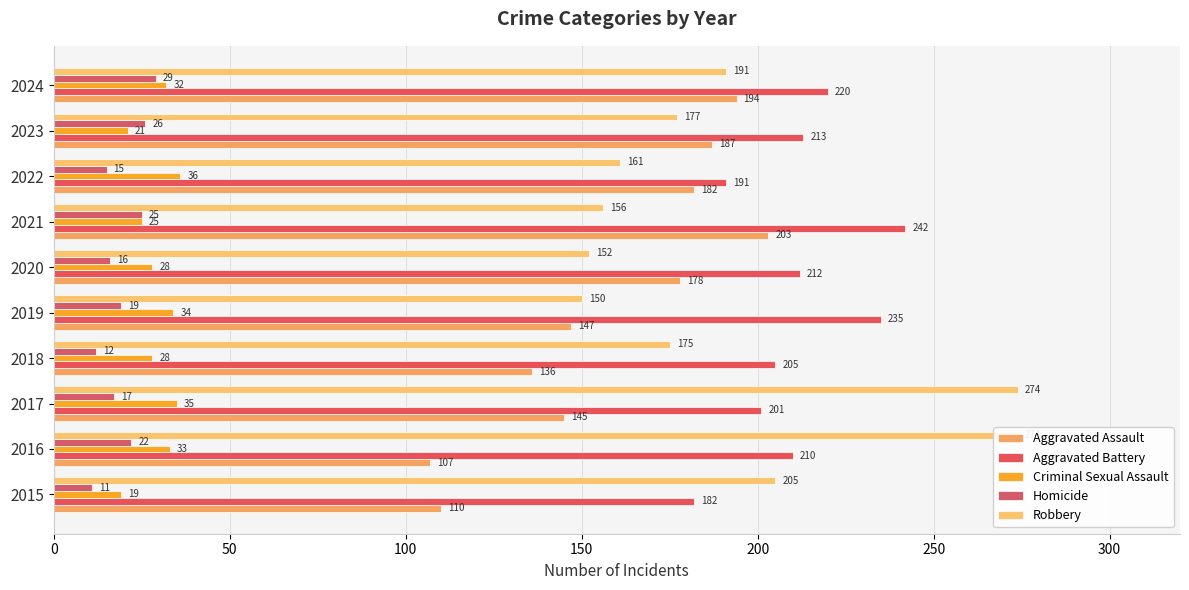

Which series changed the most between 2017 and 2023?

Robbery